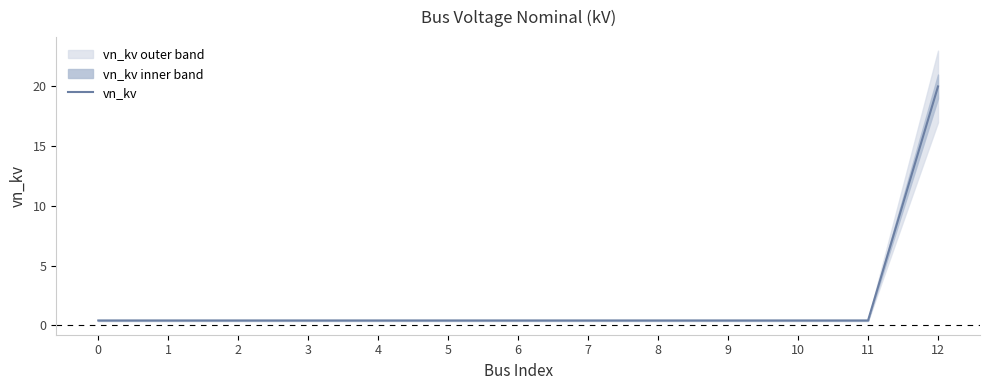

How many lines are shown in the chart?

1